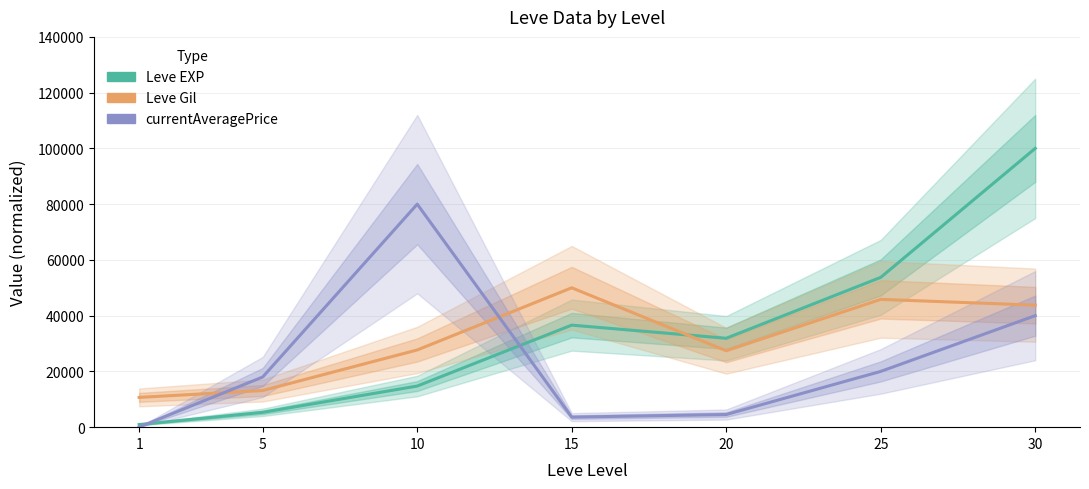

What is the smallest value displayed?

49.3